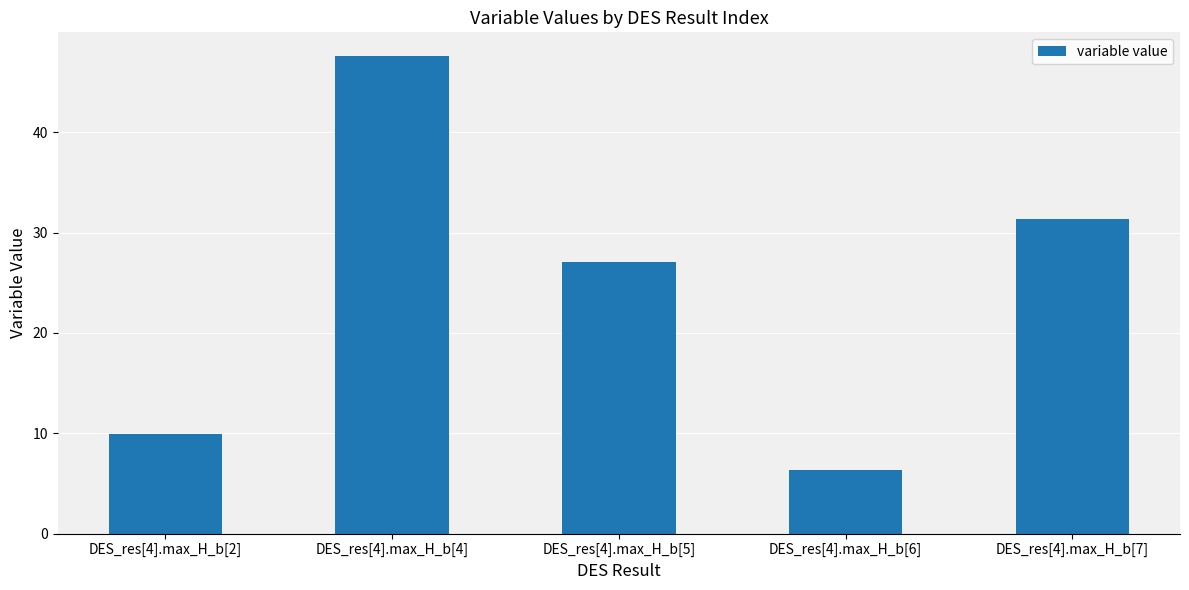

How many data points are less than 27?

2